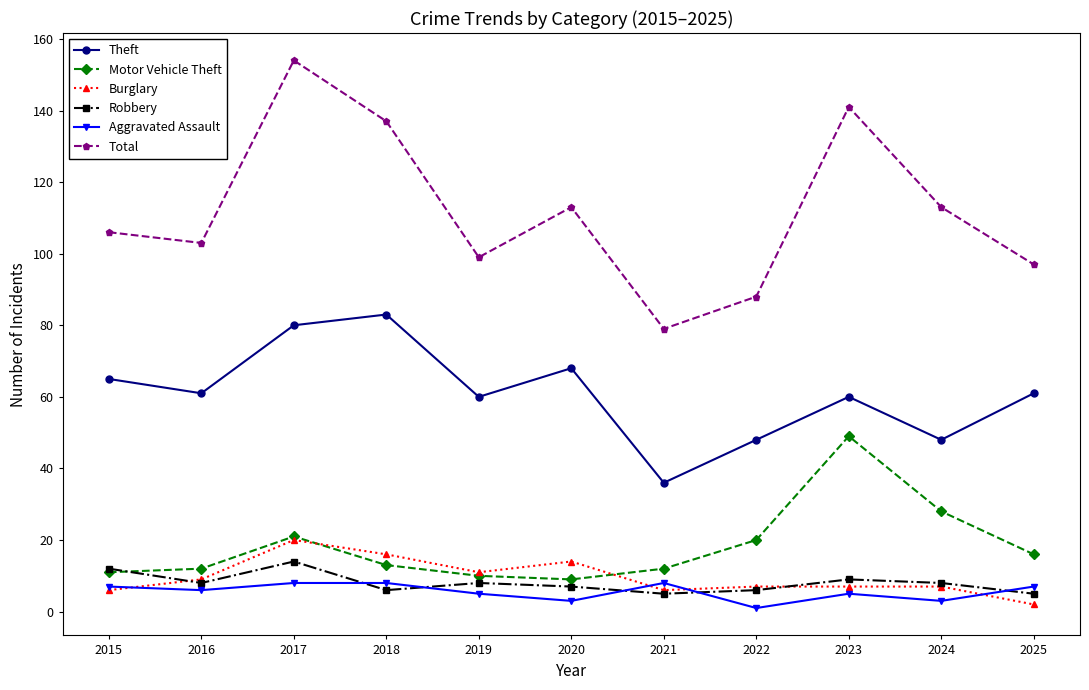

Which category has the highest value across all series?

2017